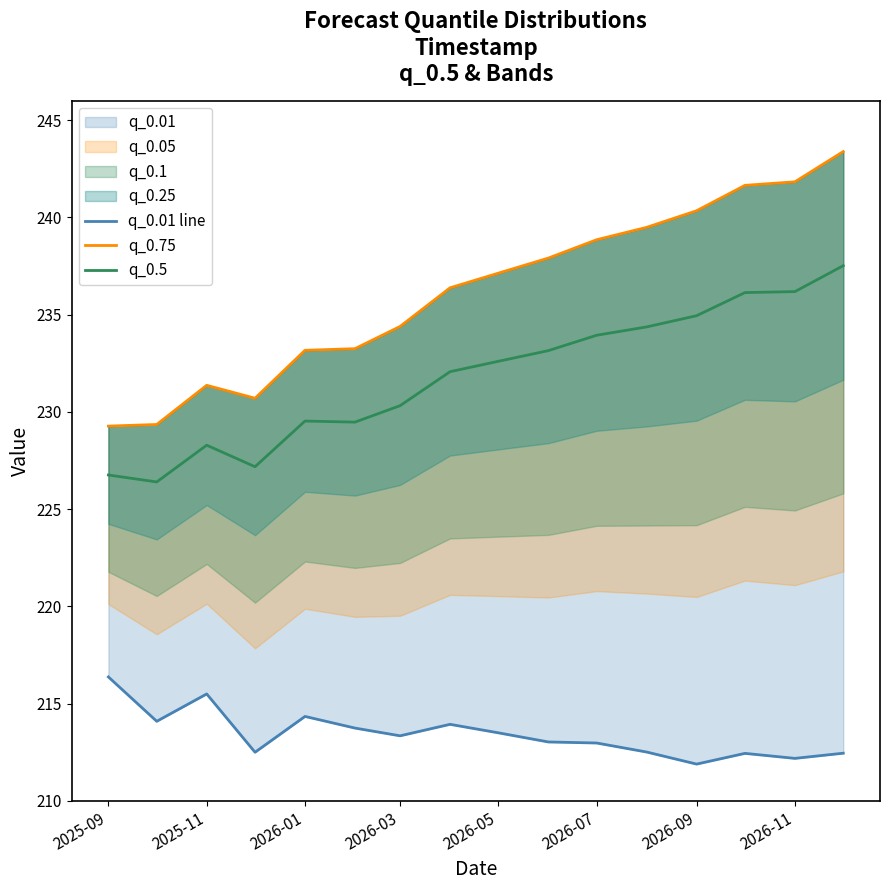

What is the lowest value of the q_0.5 series?

226.4